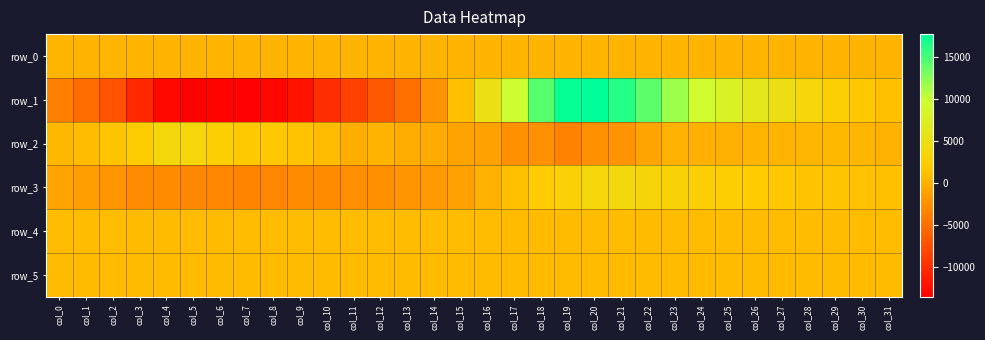

How many data points in row_1 are less than 1223?

16